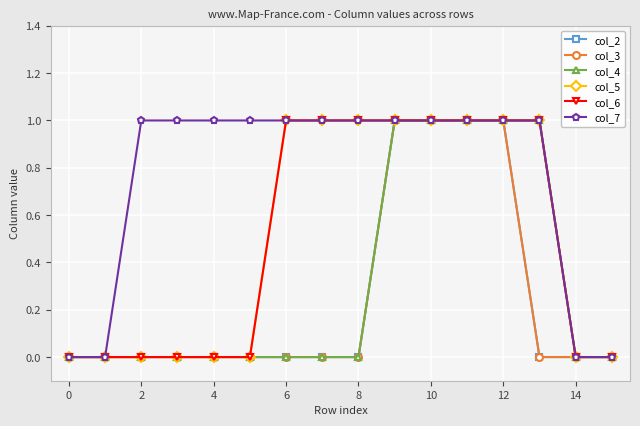

Is this an area chart (filled region under the line)?

No